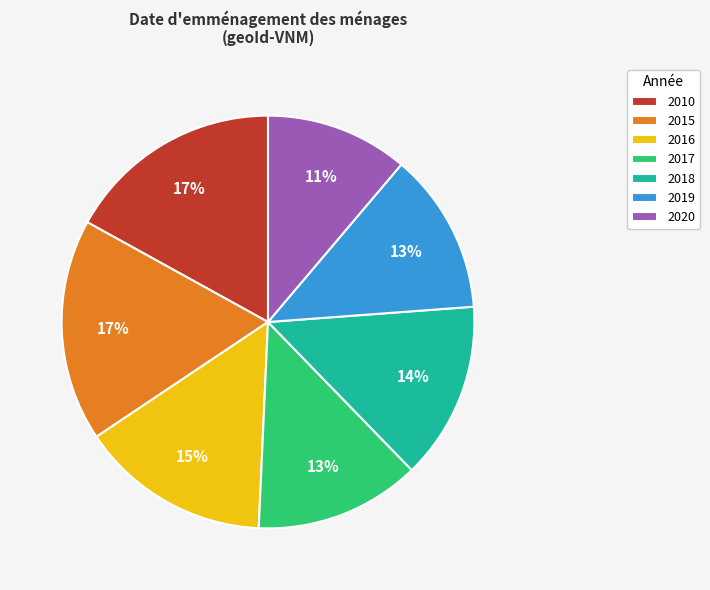

Is it true that 2015 is 17% of the pie?

True